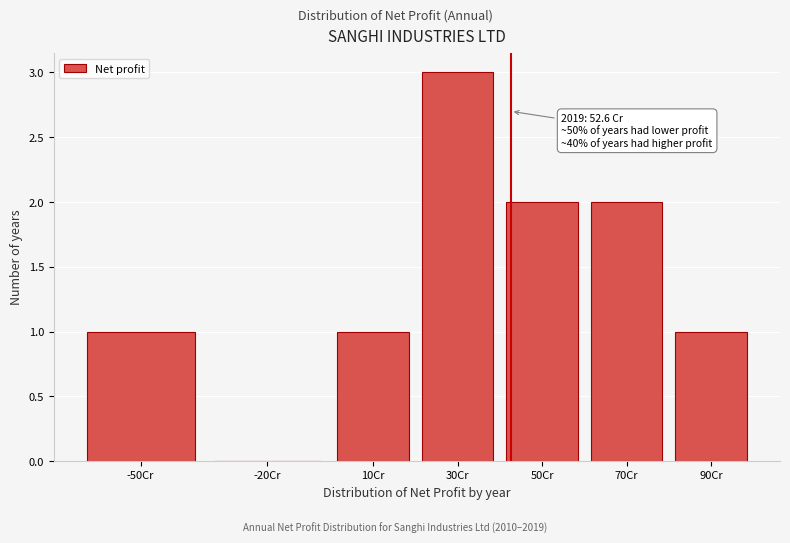

Reading right to left, transcribe all the data shown in this chart.

90Cr=1	70Cr=2	50Cr=2	30Cr=3	10Cr=1	-20Cr=0	-50Cr=1